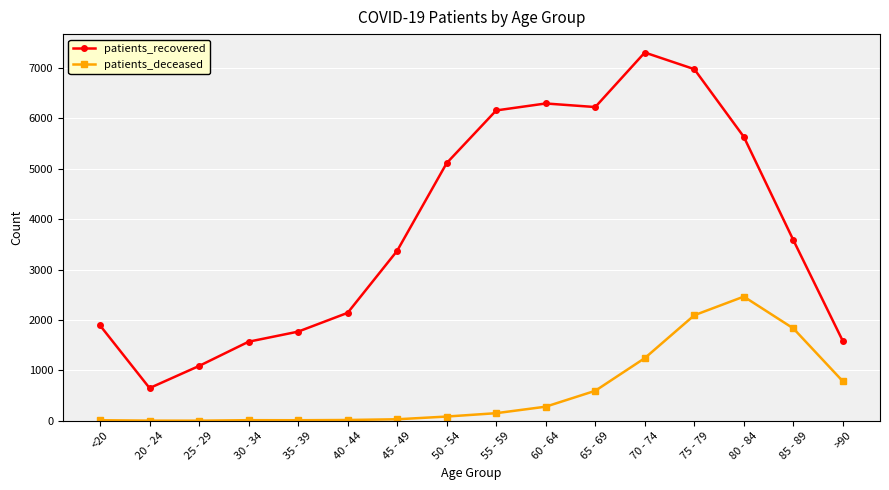

True or false: patients_deceased and patients_recovered intersect in this chart.

False